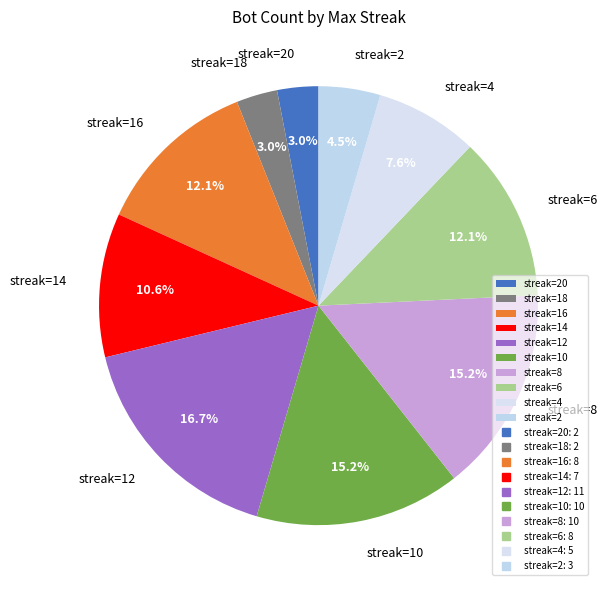

How much of the chart is everything except streak=18?

97.0%